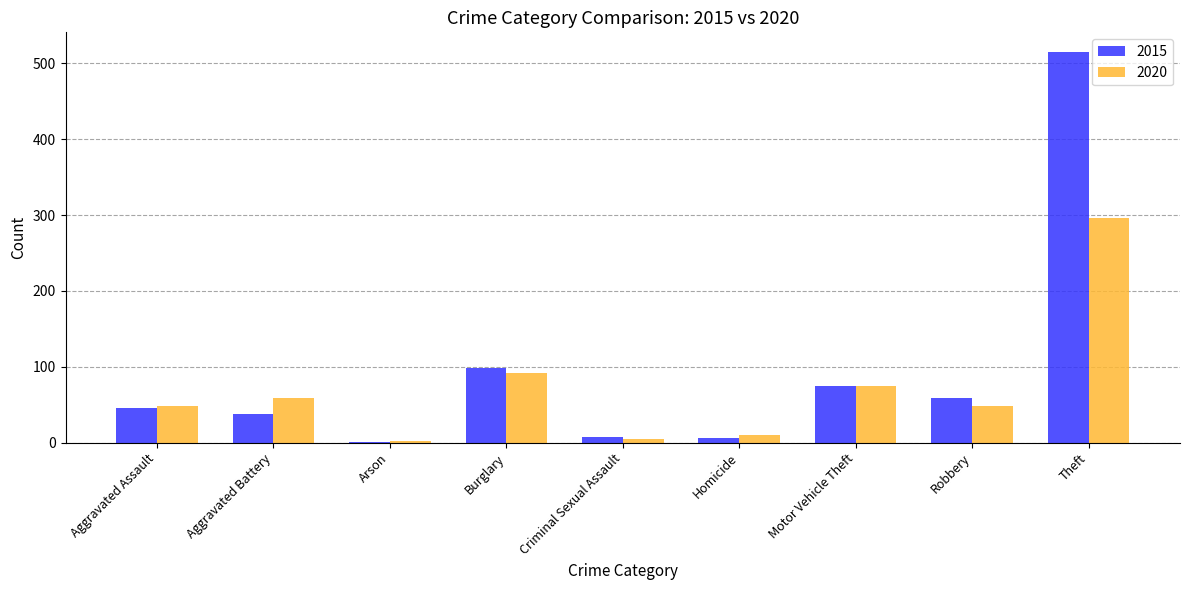

What is the spread (max minus min) of values at Homicide?

4